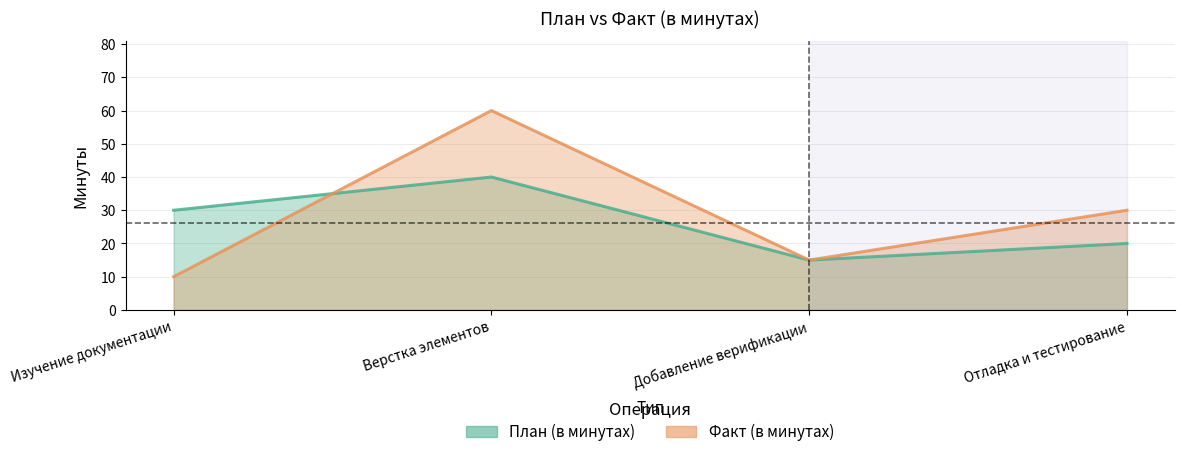

How many categories are shown in the chart?

4